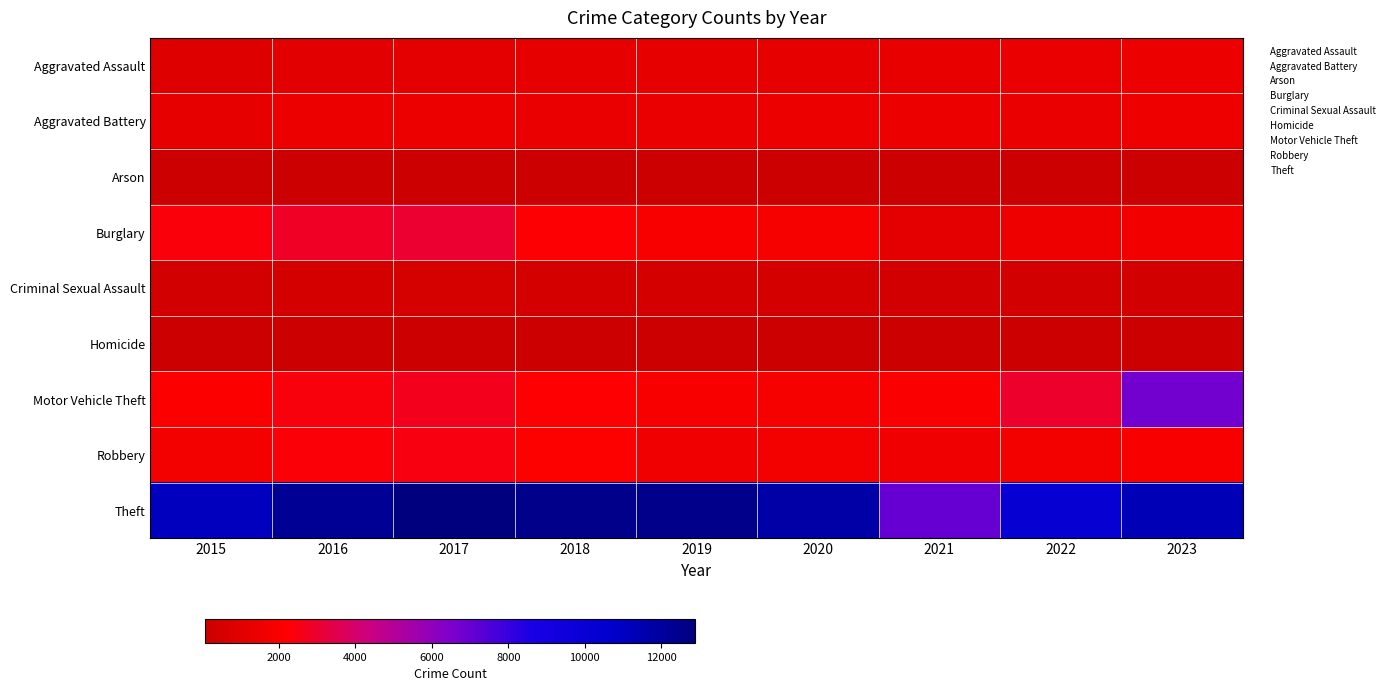

Reading left to right, list all the values displayed in this chart.

Aggravated Assault: 2015=829	2016=1063	2017=1146	2018=1192	2019=1175	2020=1199	2021=1300	2022=1335	2023=1463
Aggravated Battery: 2015=1189	2016=1509	2017=1419	2018=1345	2019=1393	2020=1478	2021=1422	2022=1401	2023=1537
Arson: 2015=71	2016=104	2017=101	2018=67	2019=74	2020=75	2021=96	2022=70	2023=94
Burglary: 2015=2413	2016=2849	2017=3024	2018=2303	2019=2001	2020=1820	2021=1159	2022=1555	2023=1670
Criminal Sexual Assault: 2015=416	2016=419	2017=468	2018=425	2019=420	2020=426	2021=342	2022=373	2023=353
Homicide: 2015=78	2016=138	2017=132	2018=113	2019=71	2020=99	2021=127	2022=131	2023=107
Motor Vehicle Theft: 2015=2080	2016=2465	2017=2695	2018=2222	2019=1944	2020=1833	2021=2056	2022=2938	2023=6771
Robbery: 2015=1750	2016=2359	2017=2484	2018=2127	2019=1575	2020=1765	2021=1603	2022=1766	2023=2007
Theft: 2015=11092	2016=12236	2017=12881	2018=12554	2019=12552	2020=11740	2021=7015	2022=10151	2023=11303